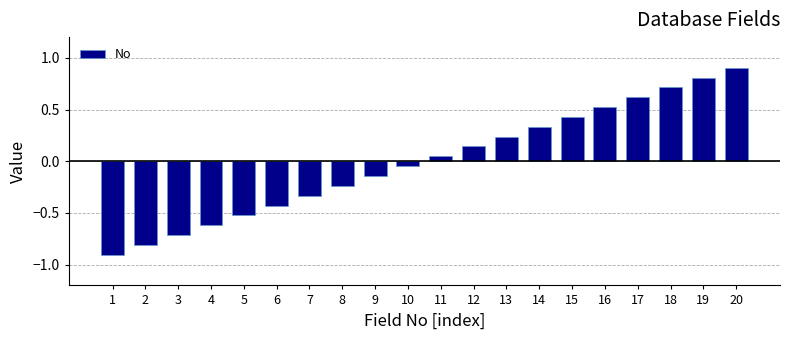

The chart shows a value of -0.4 at 8. True or false?

False